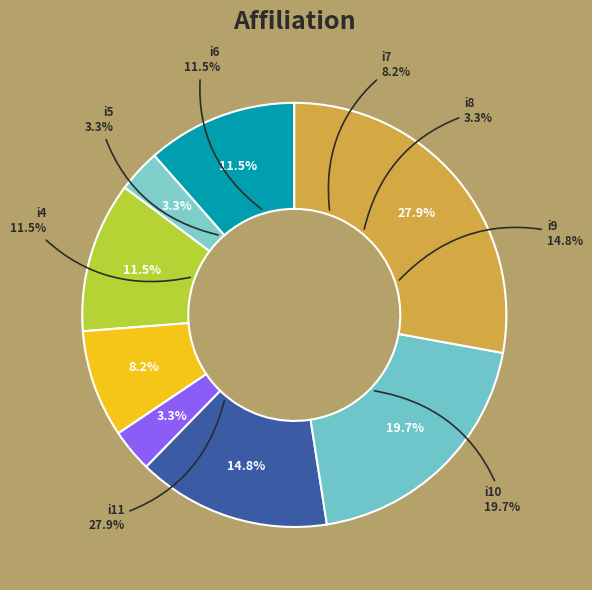

Does i11 represent more than half of the total?

No